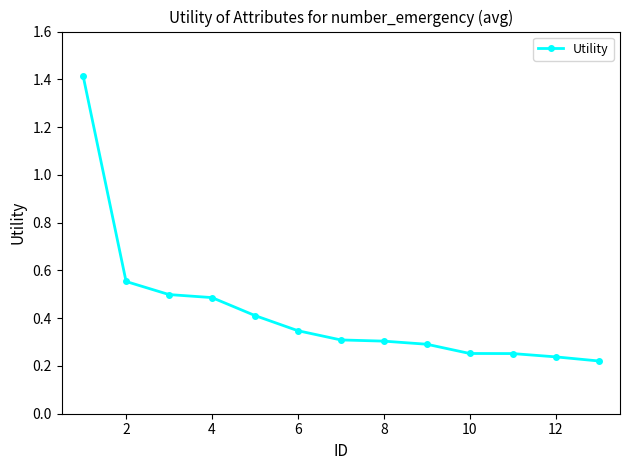

Count the values in the range 0 to 1.

12